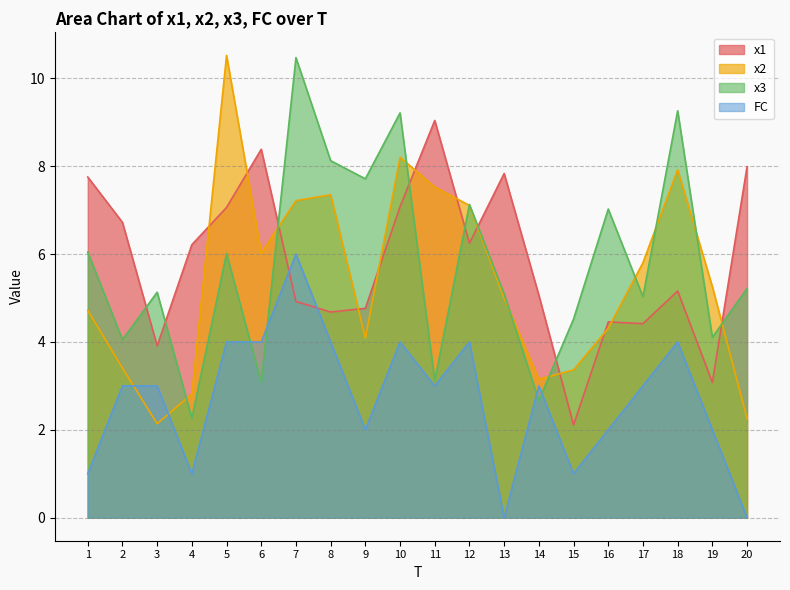

What are all the series names shown in the legend?

x1, x2, x3, FC